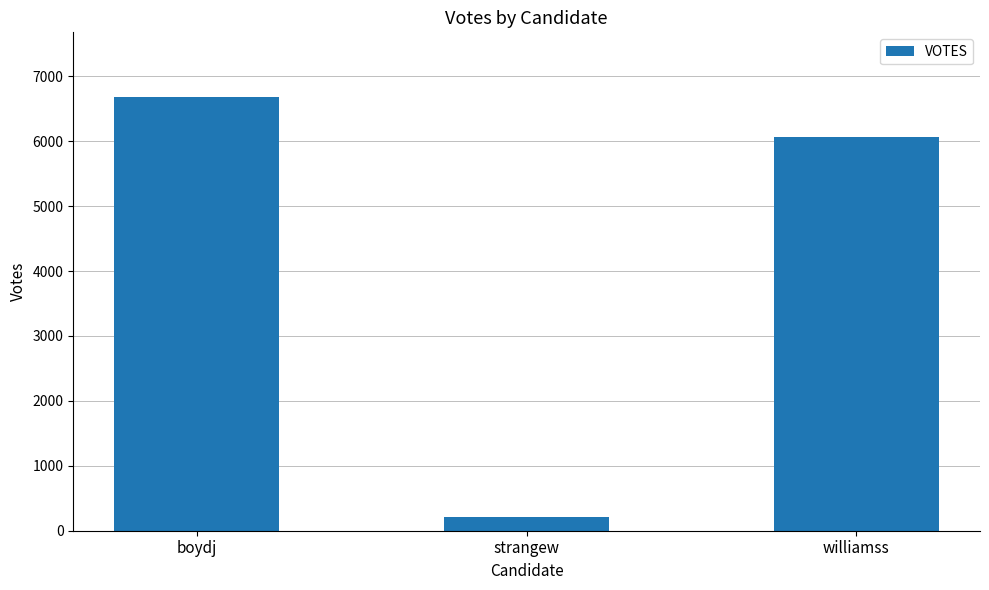

What is the change in value from boydj to williamss?

-616